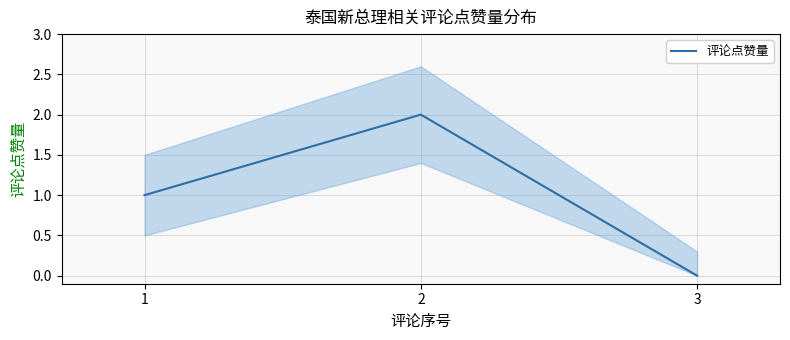

What is the change in value from 1 to 3?

-1